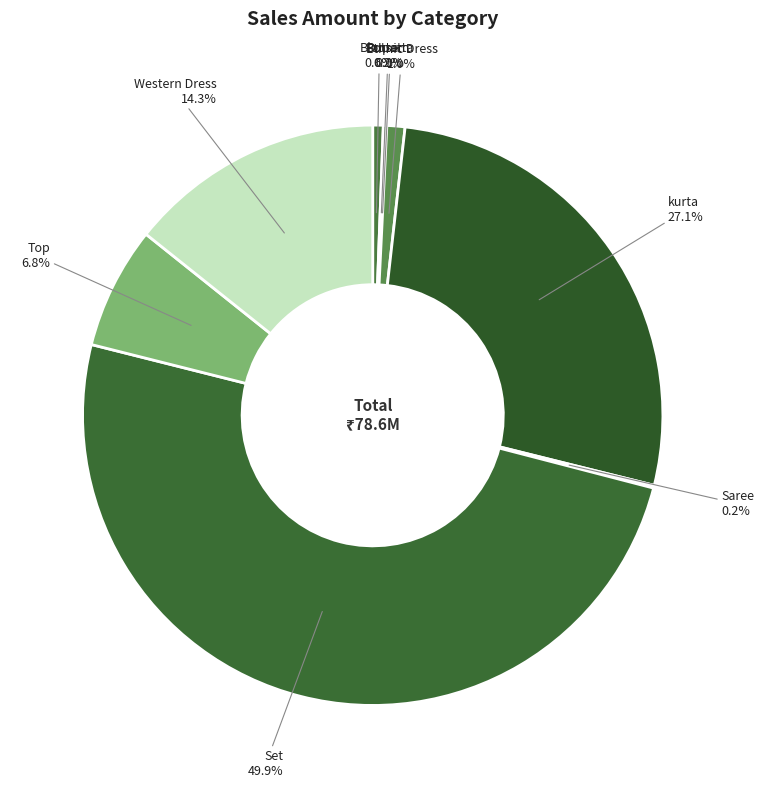

What is the largest slice in the pie chart?

Set